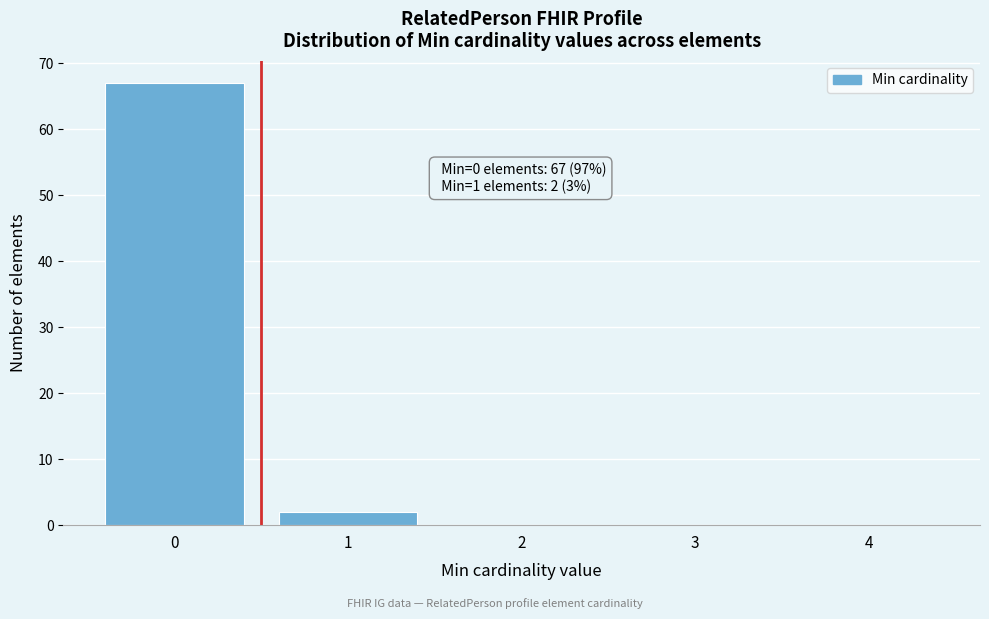

Reading left to right, list all the values displayed in this chart.

0=67	1=2	2=0	3=0	4=0